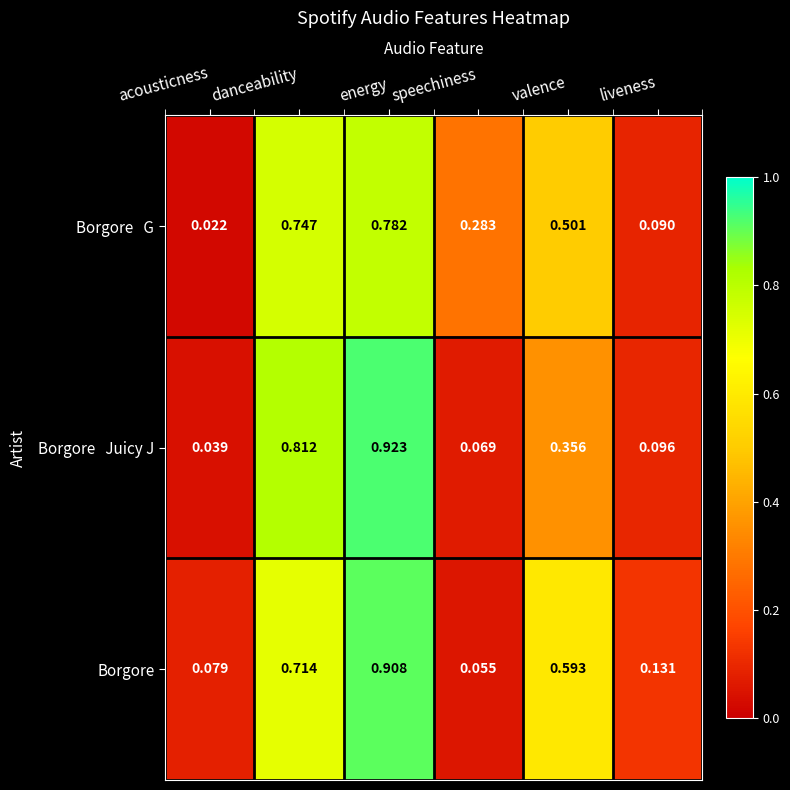

At which category is the sum across all series the highest?

energy